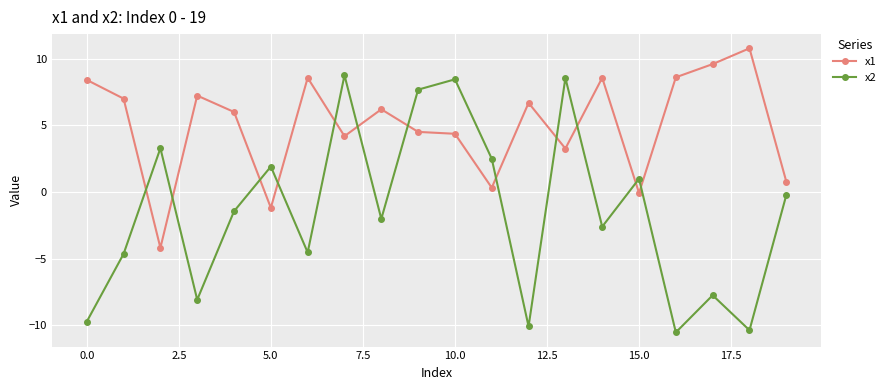

What is the lowest value of the x1 series?

-4.2